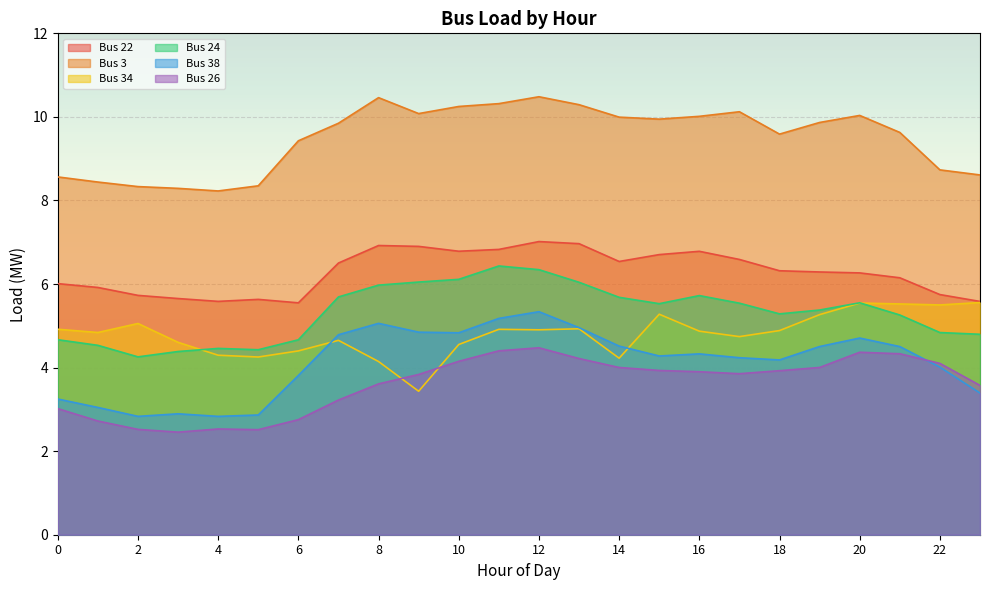

The value of Bus 34 at 22 is 5.5. True or false?

True